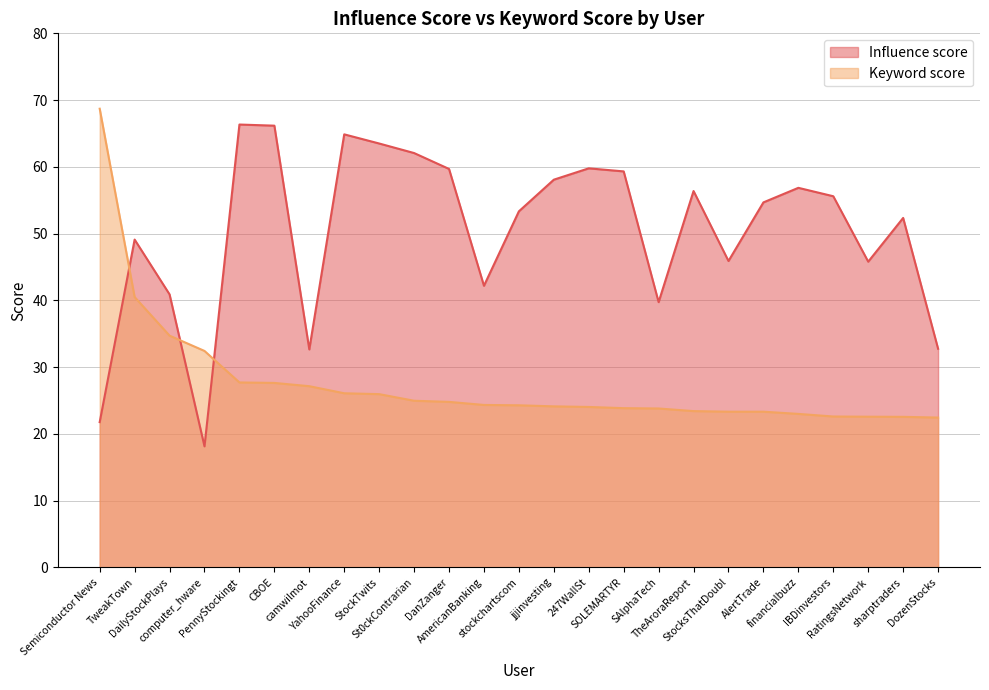

Reading left to right, extract all data points from this chart.

Influence score: 21.8	49.1	40.9	18.1	66.3	66.2	32.7	64.9	63.5	62.1	59.7	42.2	53.3	58.1	59.8	59.3	39.7	56.4	45.9	54.7	56.9	55.6	45.8	52.4	32.8
Keyword score: 68.7	40.5	34.7	32.4	27.7	27.6	27.1	26.1	26.0	25.0	24.8	24.3	24.3	24.1	24.0	23.9	23.8	23.4	23.3	23.3	23.0	22.6	22.6	22.6	22.4